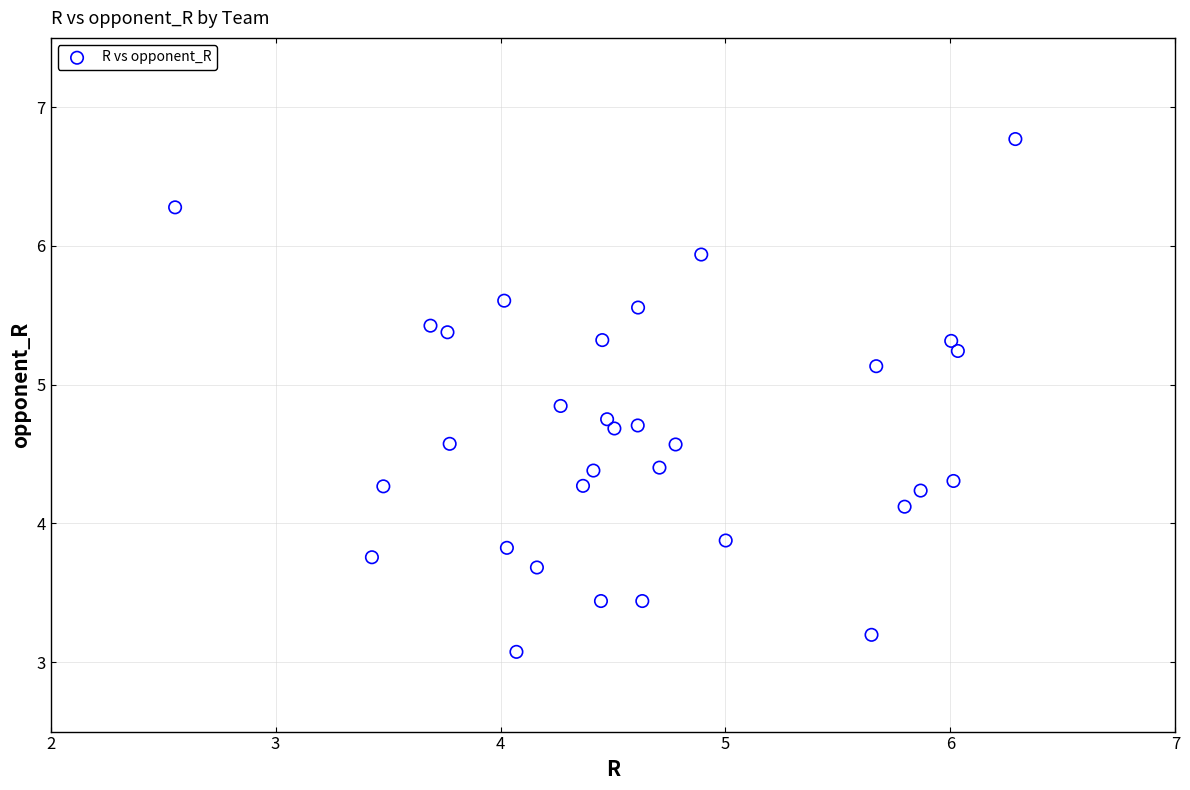

What is the range of X values (max minus min)?

3.7